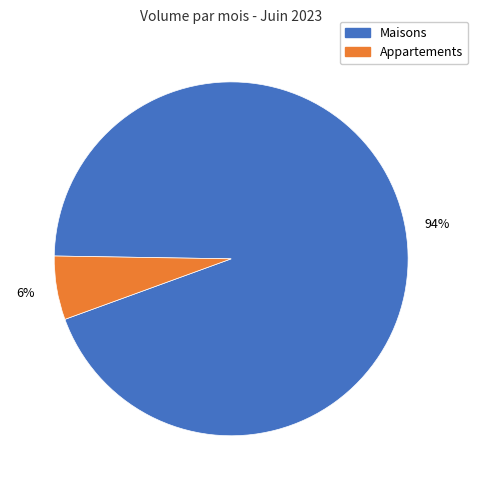

To the nearest percent, what is the difference between the largest and smallest slice percentages?

88%